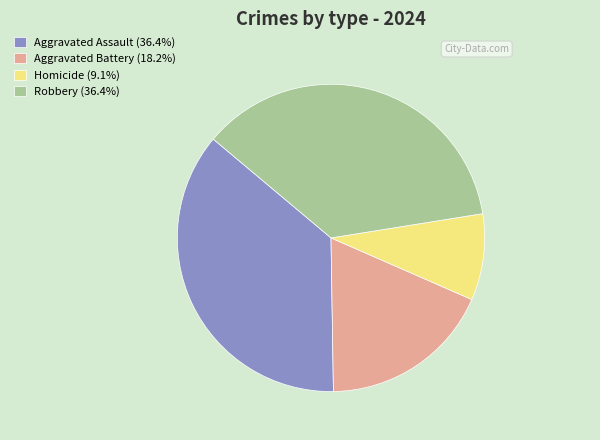

What is the ratio of the value at Aggravated Assault to the value at Aggravated Battery?

2.0